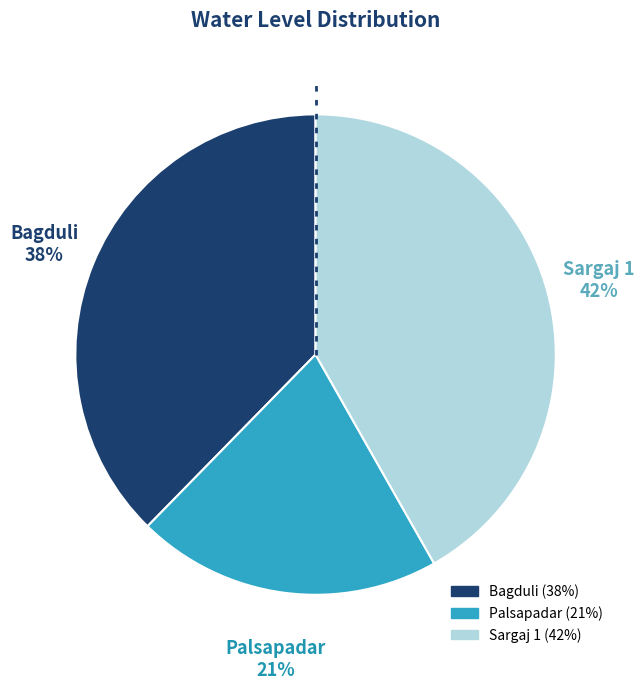

True or false: Sargaj 1 accounts for 34% of the total.

False